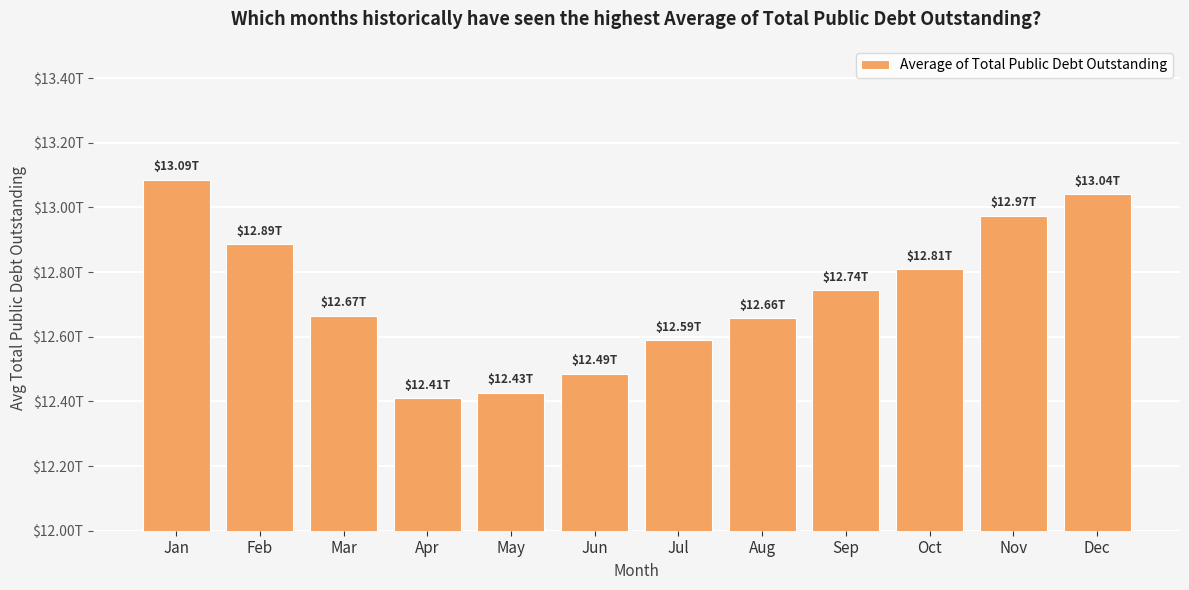

Which has a higher value, Feb or Oct?

Feb